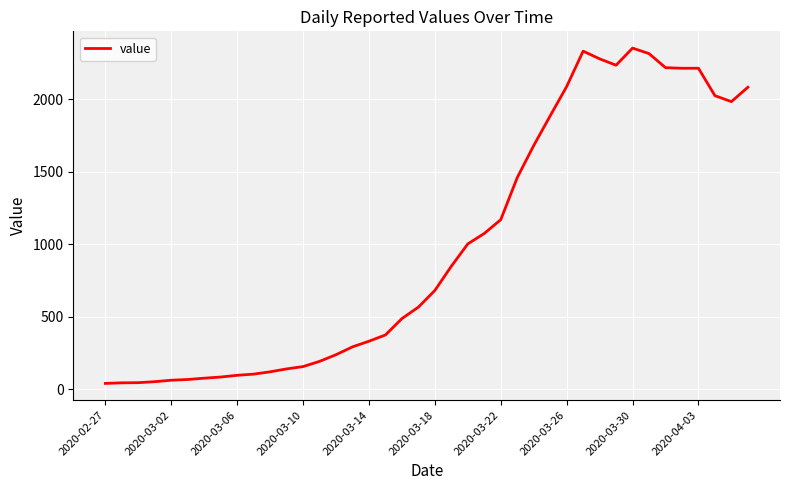

What is the difference between the maximum and minimum values?

2312